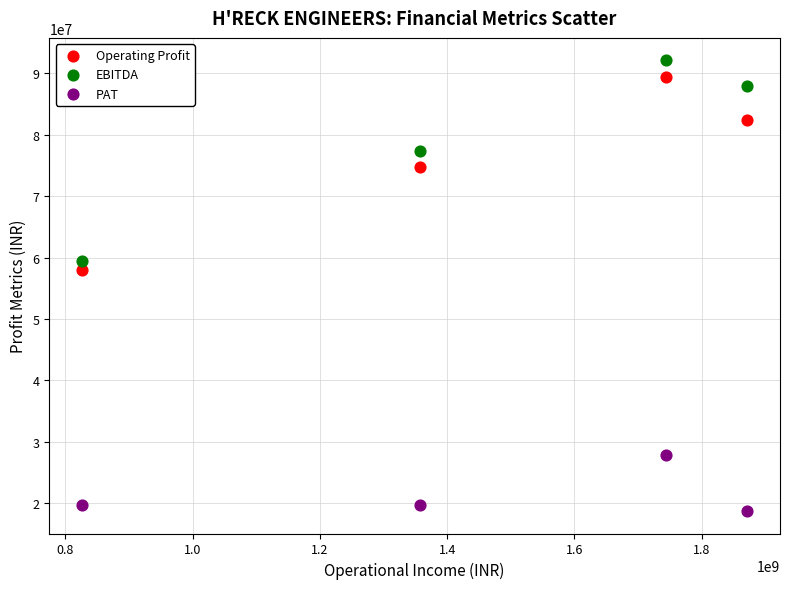

Which series reaches the minimum Y coordinate?

PAT